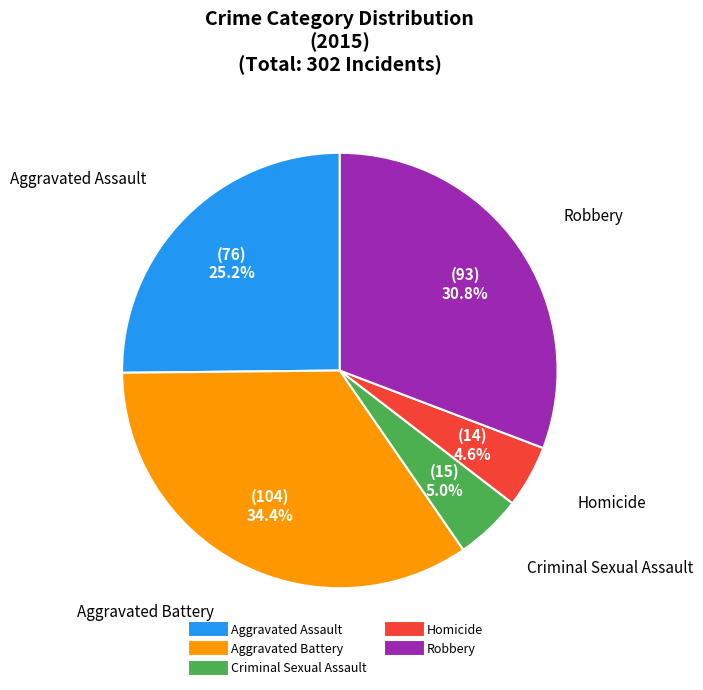

Count the number of slices in the pie.

5